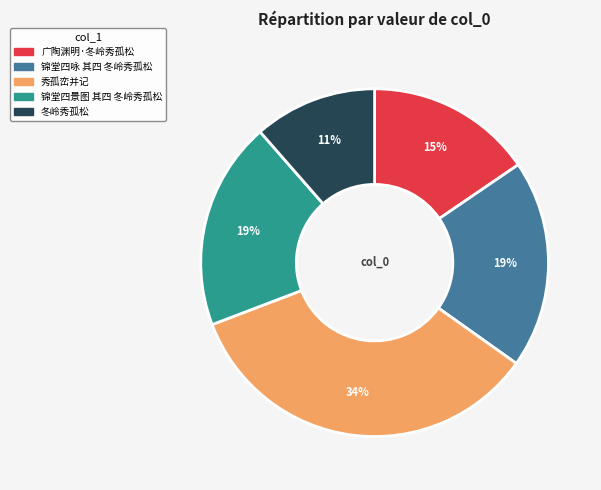

Combined, do 广陶渊明·冬岭秀孤松 and 锦堂四咏 其四 冬岭秀孤松 account for over 50%?

No